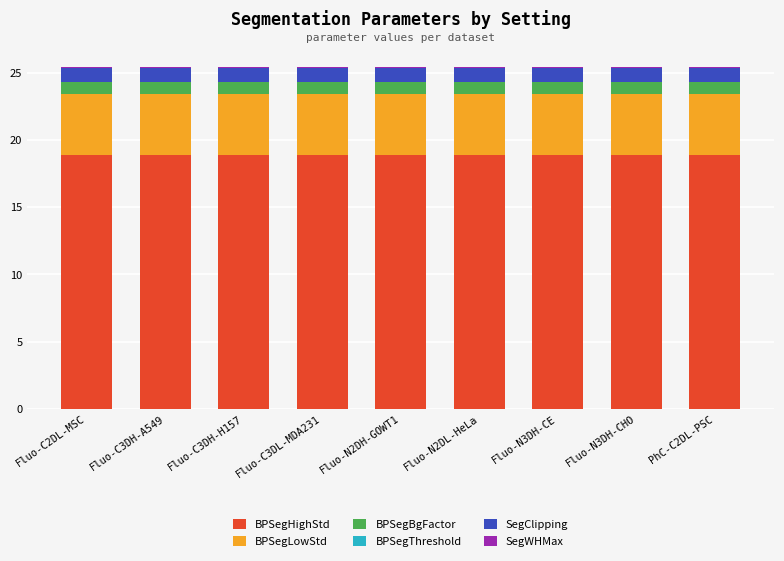

What is the maximum value for BPSegHighStd?

18.8